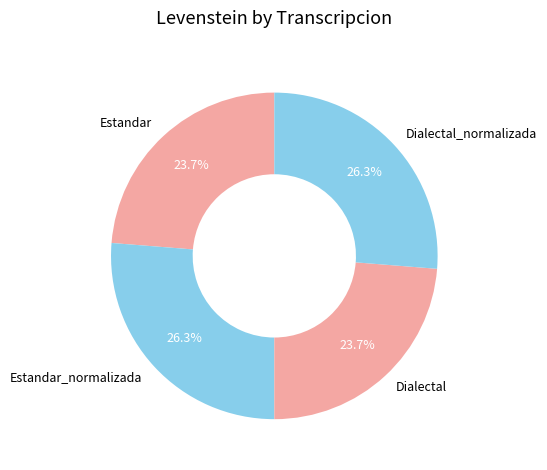

What percentage is NOT represented by Estandar_normalizada?

73.7%